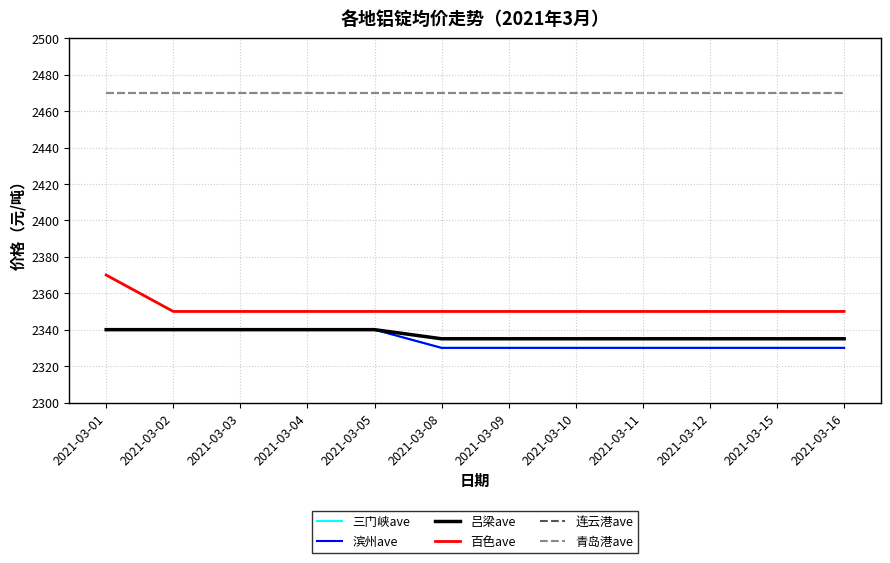

What is the difference between the maximum and minimum values in the 三门峡ave series?

10